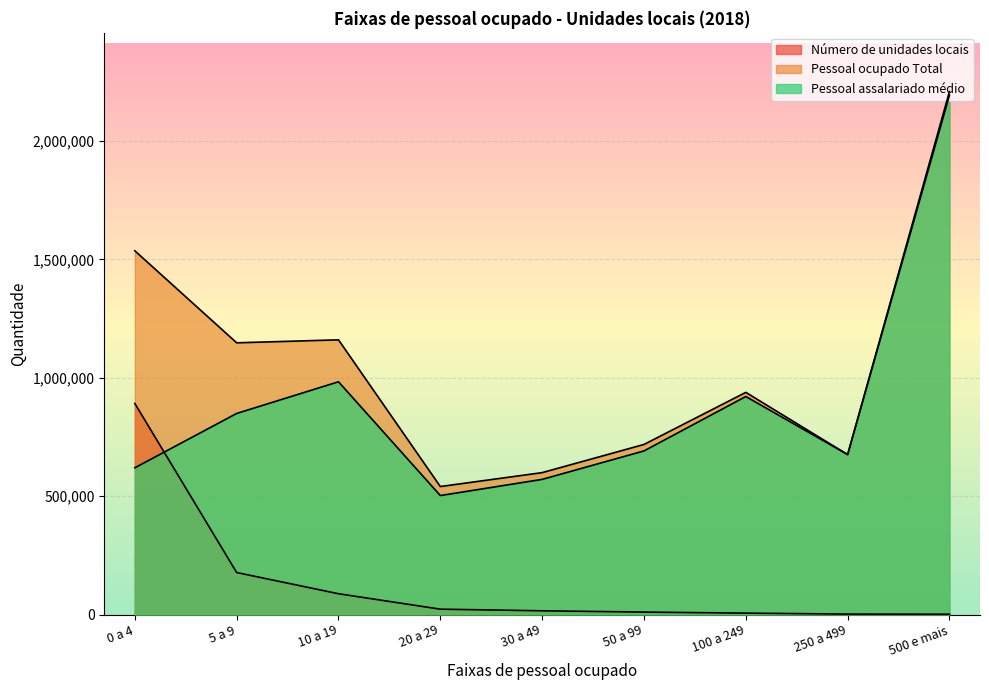

Where is Pessoal assalariado médio nearest to the value 1356009?

10 a 19